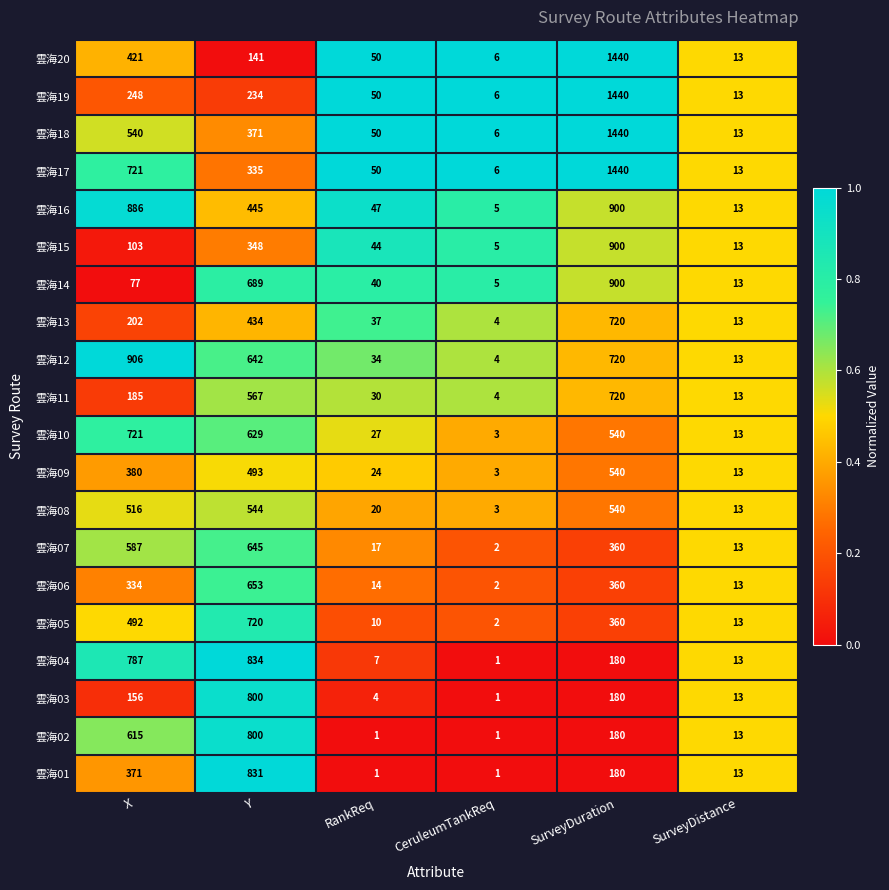

Is it true that 雲海03 equals 2 at CeruleumTankReq?

False